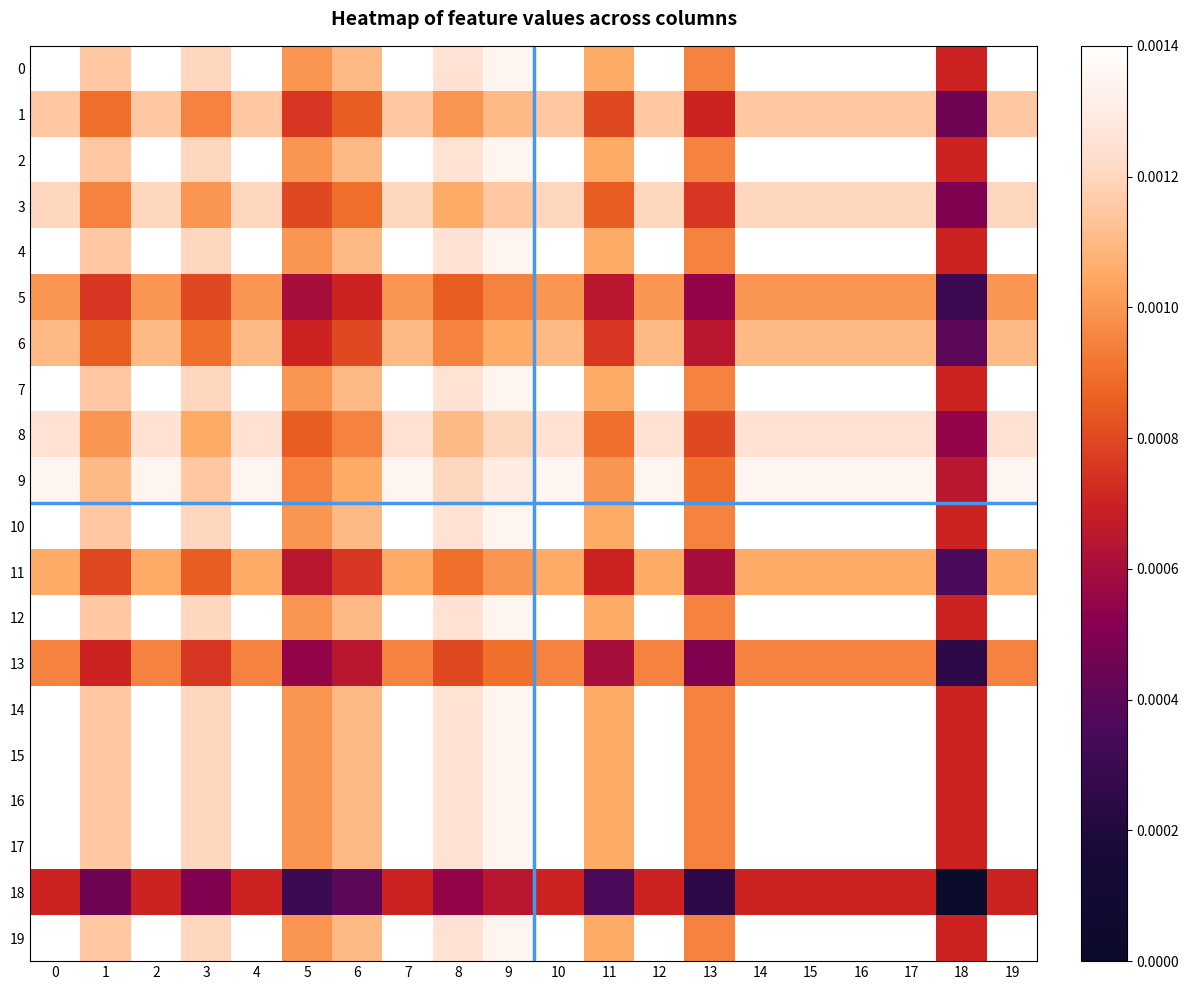

At 16, list the series in order from largest to smallest.

row_0, row_2, row_4, row_7, row_10, row_12, row_14, row_15, row_16, row_17, row_19, row_9, row_8, row_3, row_1, row_6, row_11, row_5, row_13, row_18